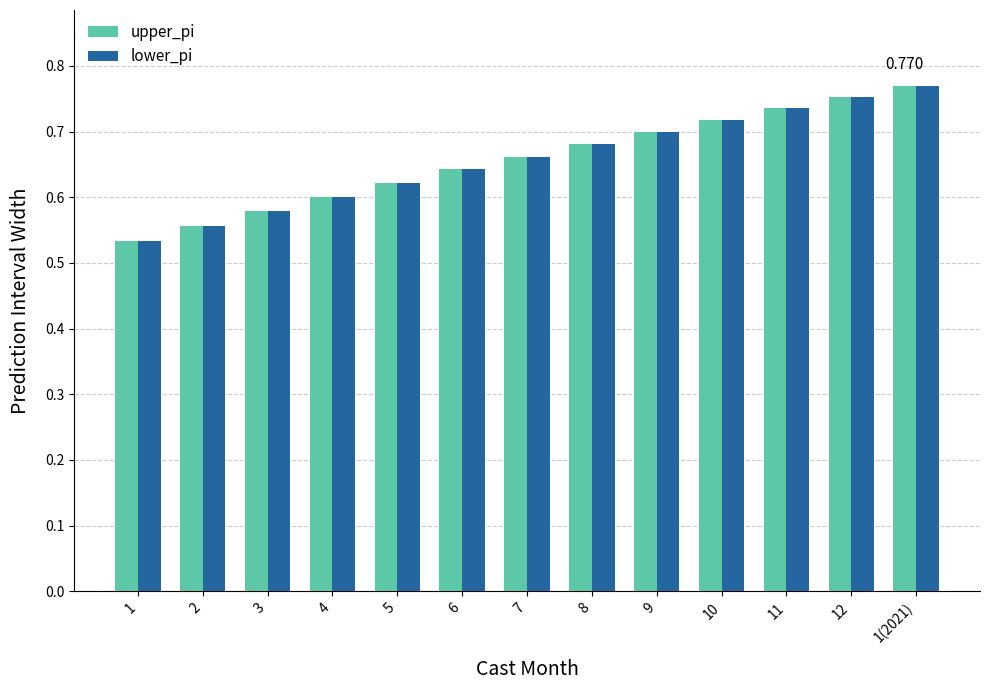

Is the value of upper_pi at 2 greater than the value of lower_pi at 6?

No